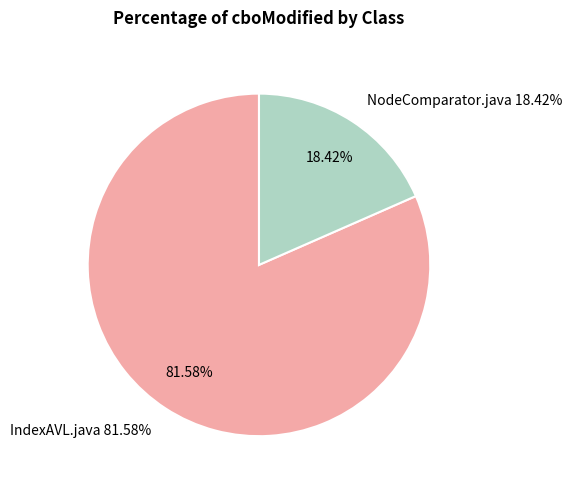

Which category accounts for the majority?

IndexAVL.java